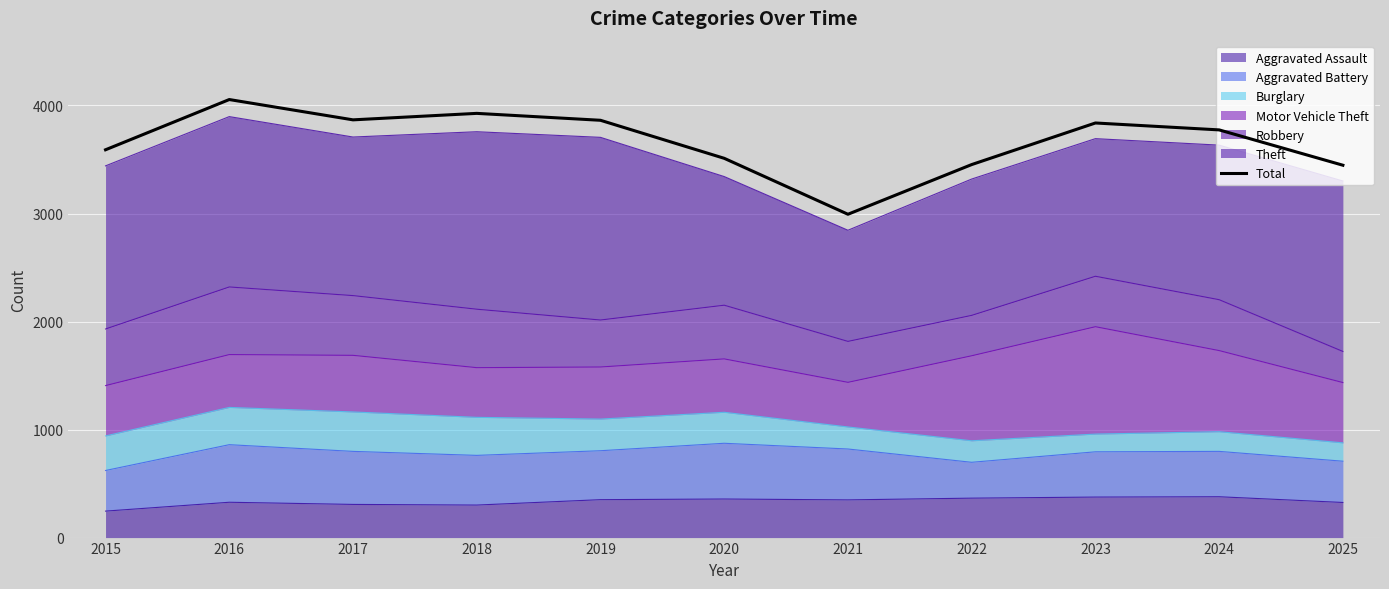

Which label corresponds to the largest value in the chart?

2016